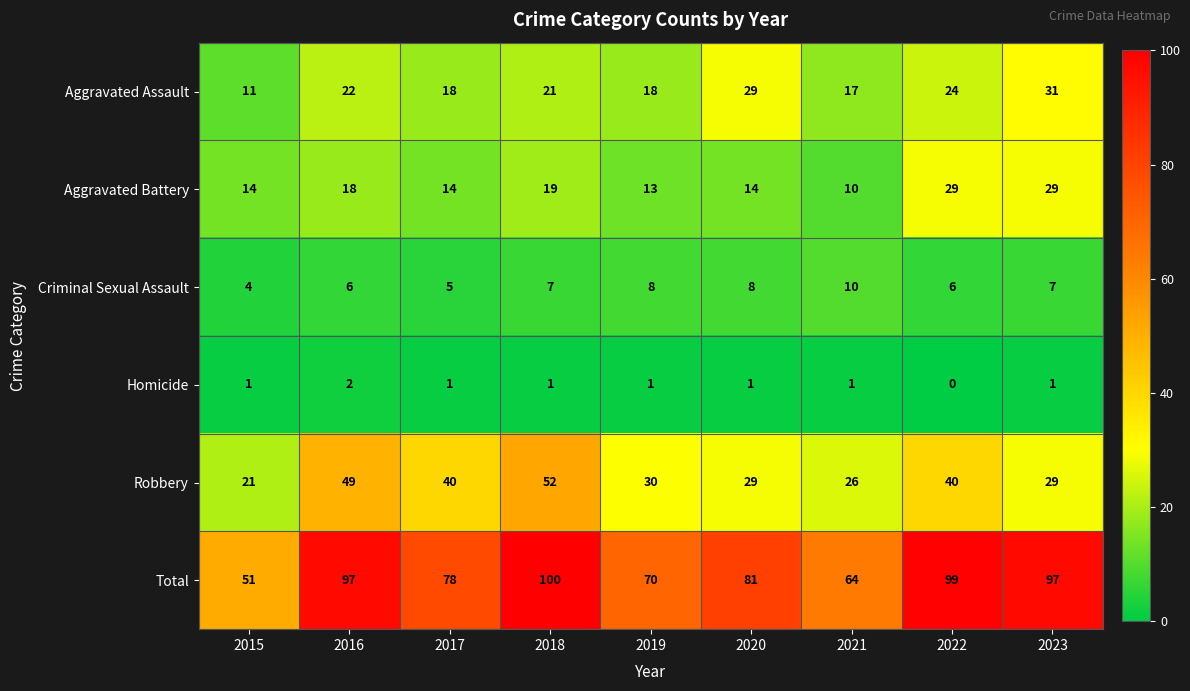

Rank the series at 2019 from lowest to highest value.

Homicide, Criminal Sexual Assault, Aggravated Battery, Aggravated Assault, Robbery, Total